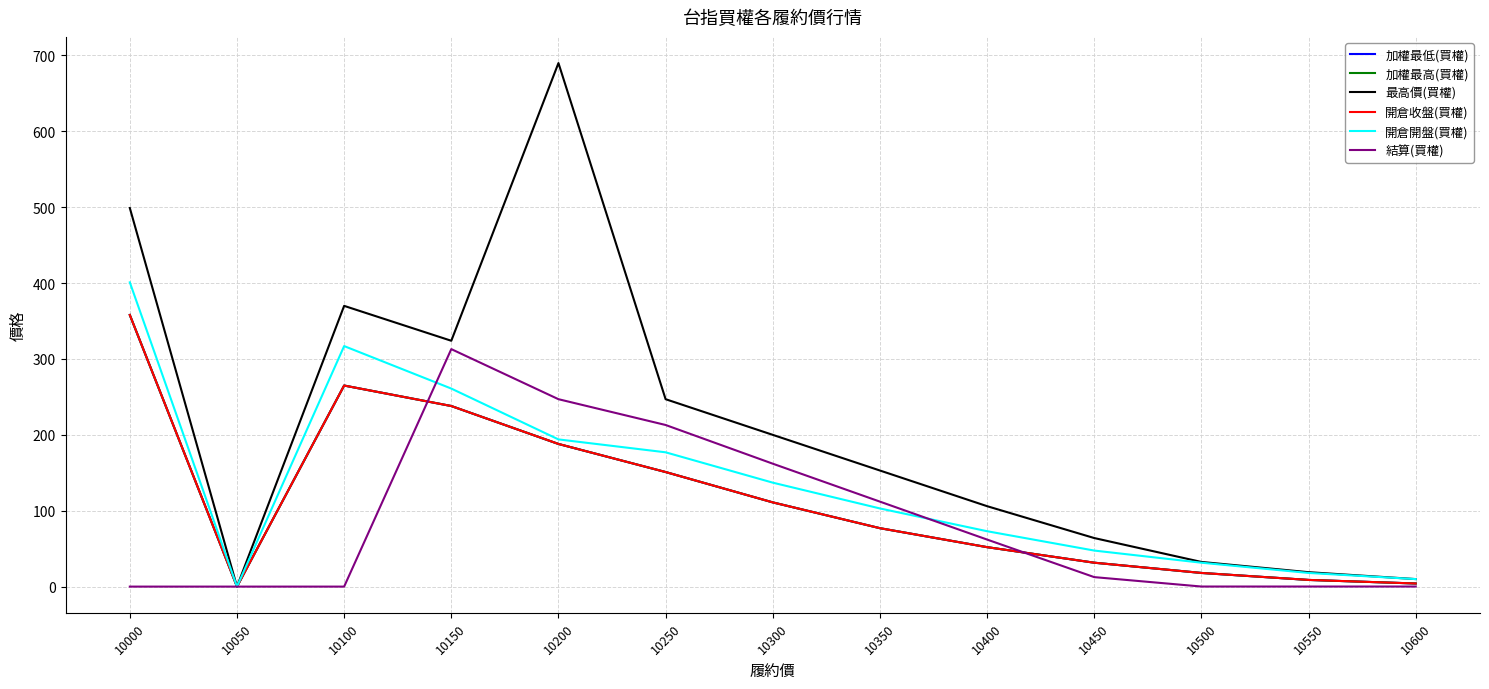

What value does the 開倉收盤(買權) series have at 10250?

151.0